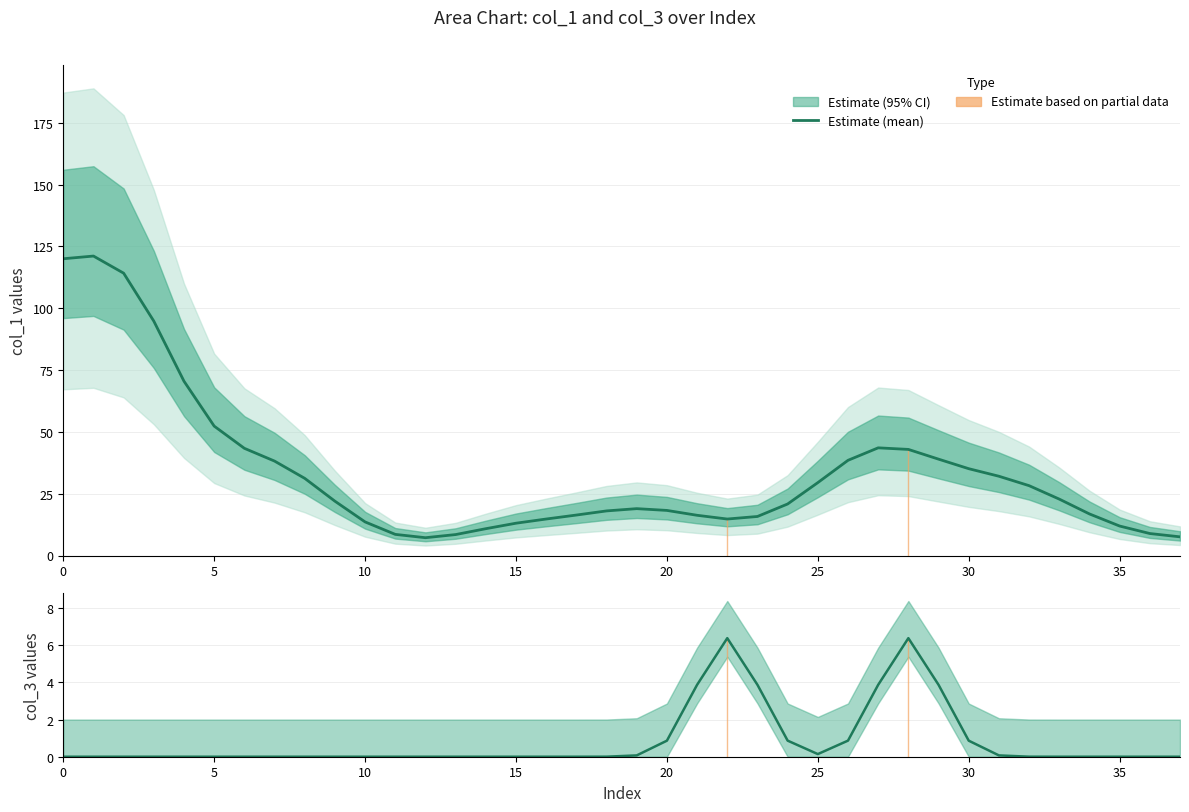

What is the smallest value displayed?

7.2